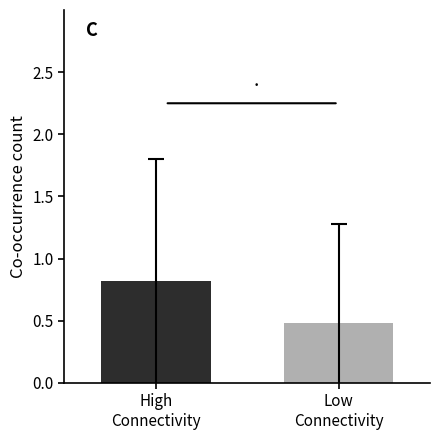

What is the minimum value shown in the chart?

0.5